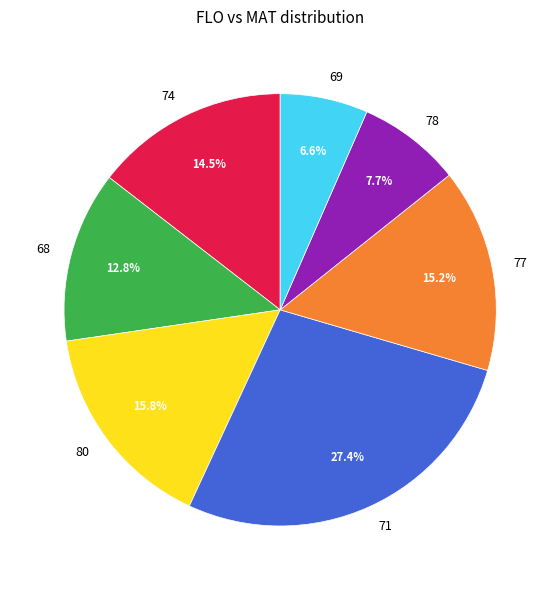

Rank the categories by value from highest to lowest.

71, 80, 77, 74, 68, 78, 69